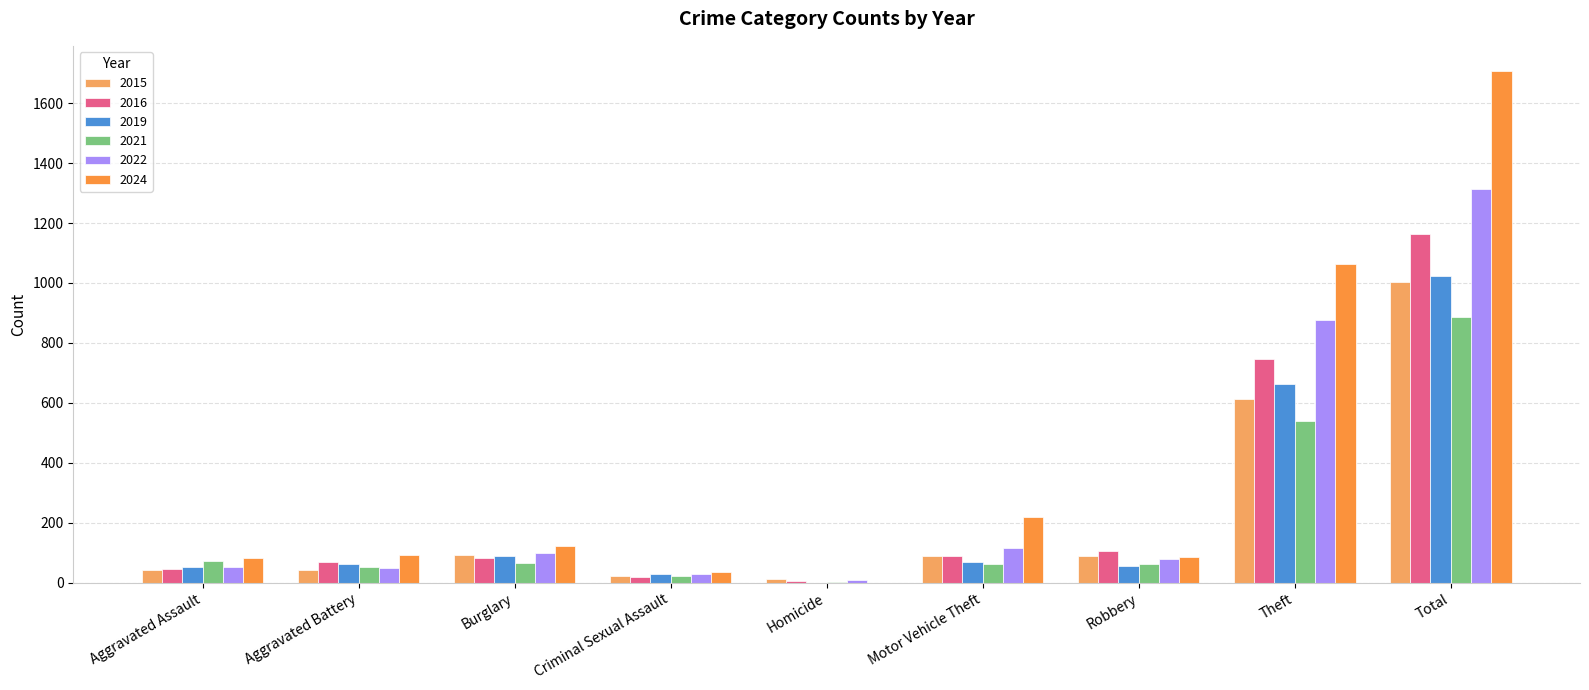

The value of 2021 at Burglary is 66. True or false?

True